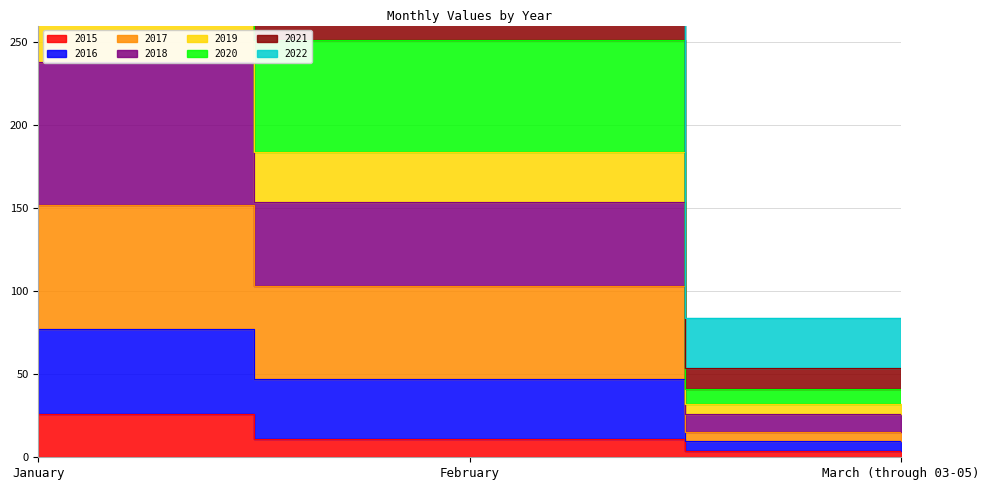

What is the average value of the 2015 series?

14